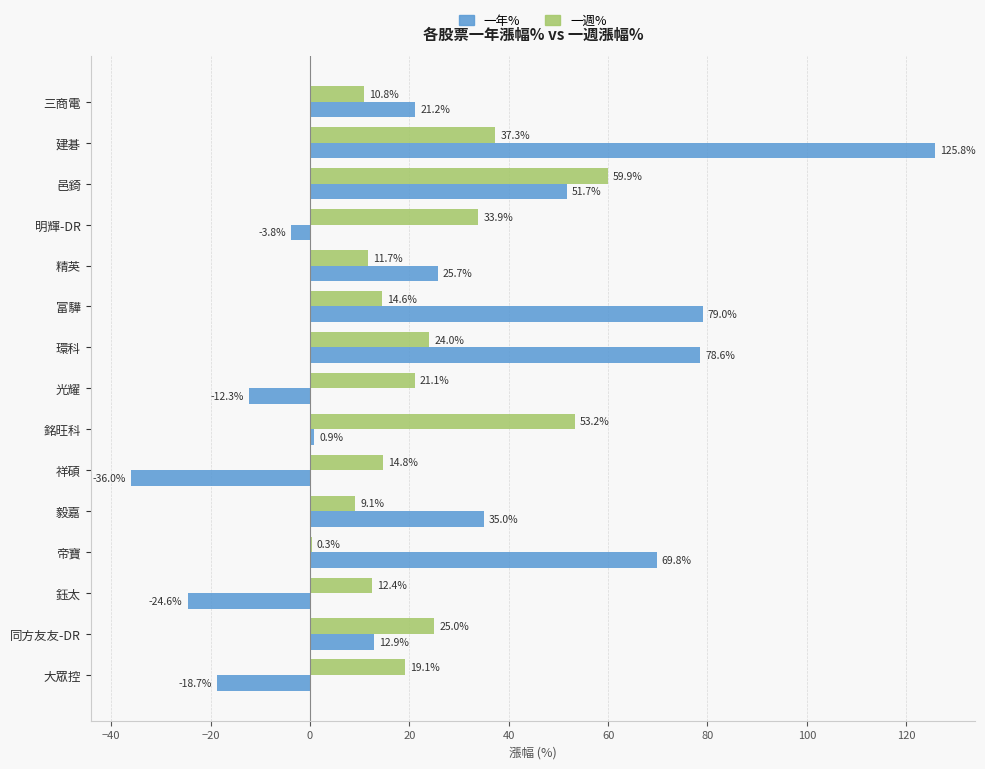

What is the sum of all 一年% values?

405.1